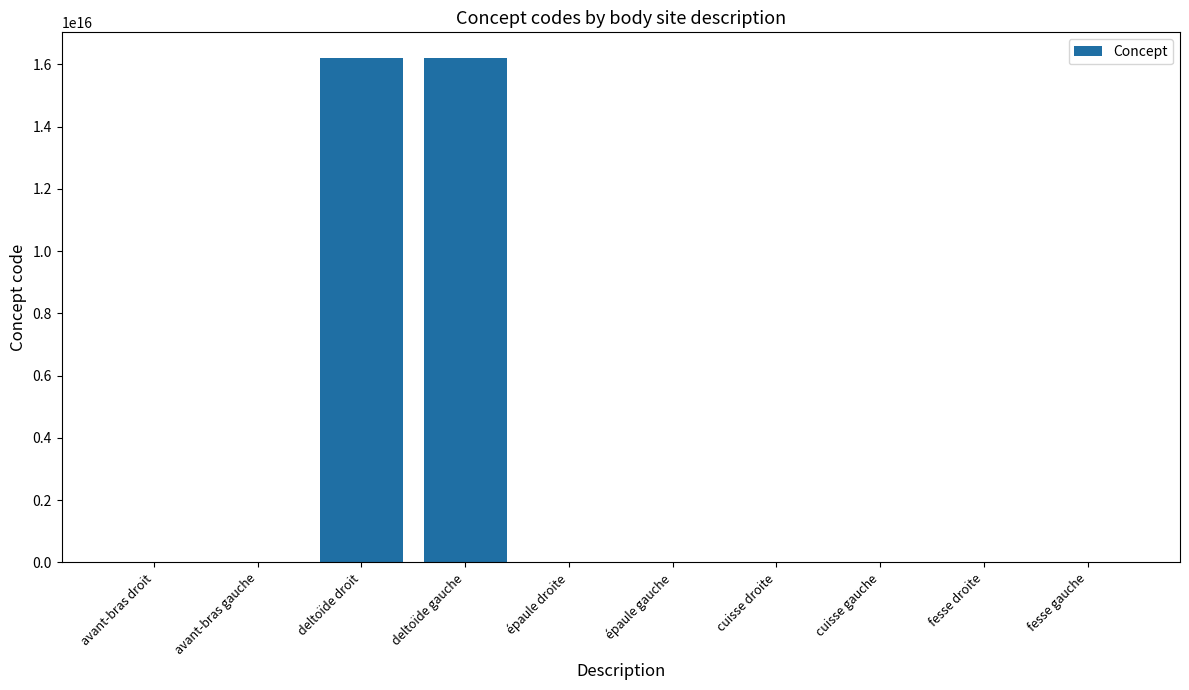

Between deltoïde gauche and épaule gauche, which is larger?

deltoïde gauche